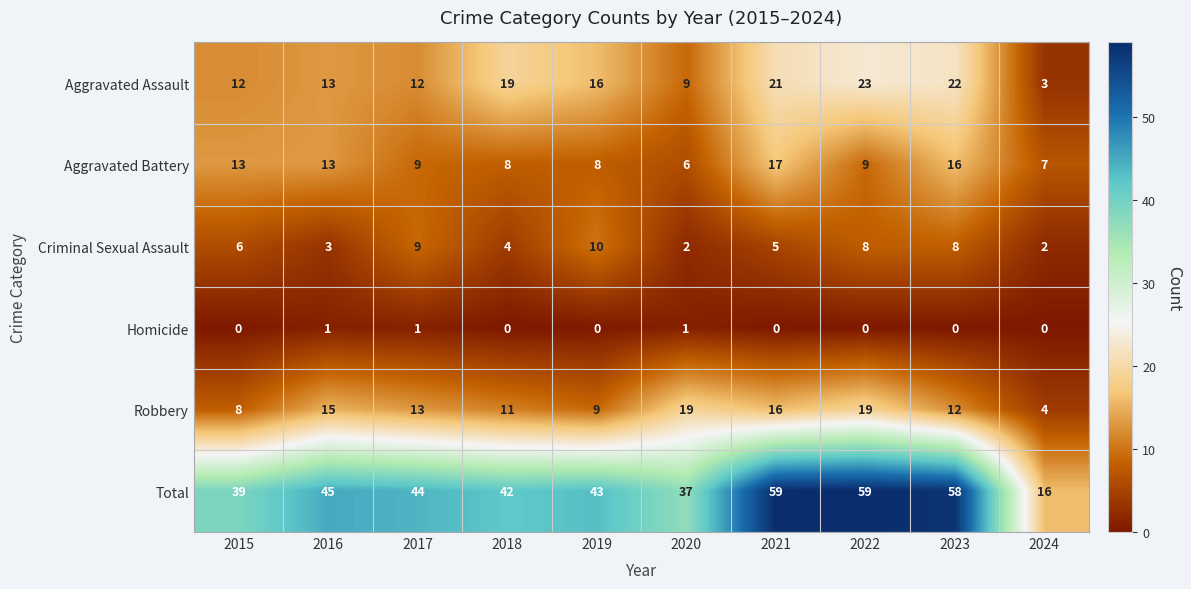

What is the average value of the Aggravated Battery series?

11